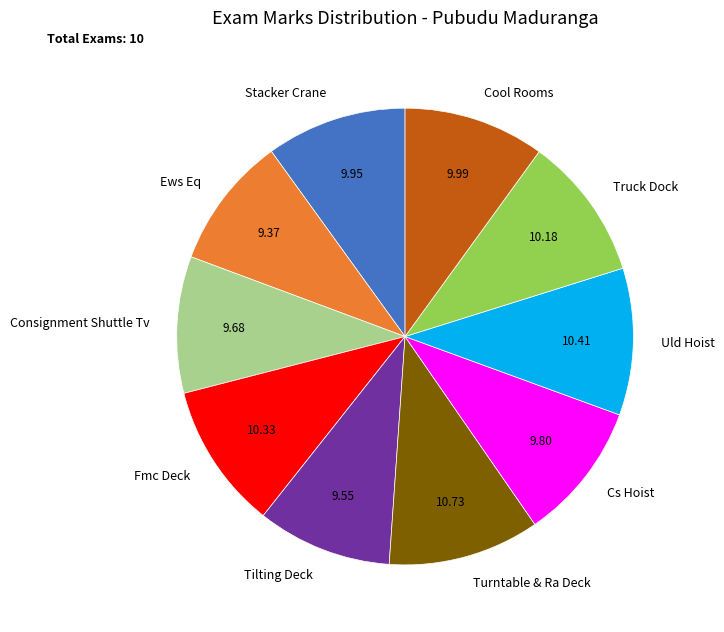

Combined, do Turntable & Ra Deck and Ews Eq account for over 50%?

No